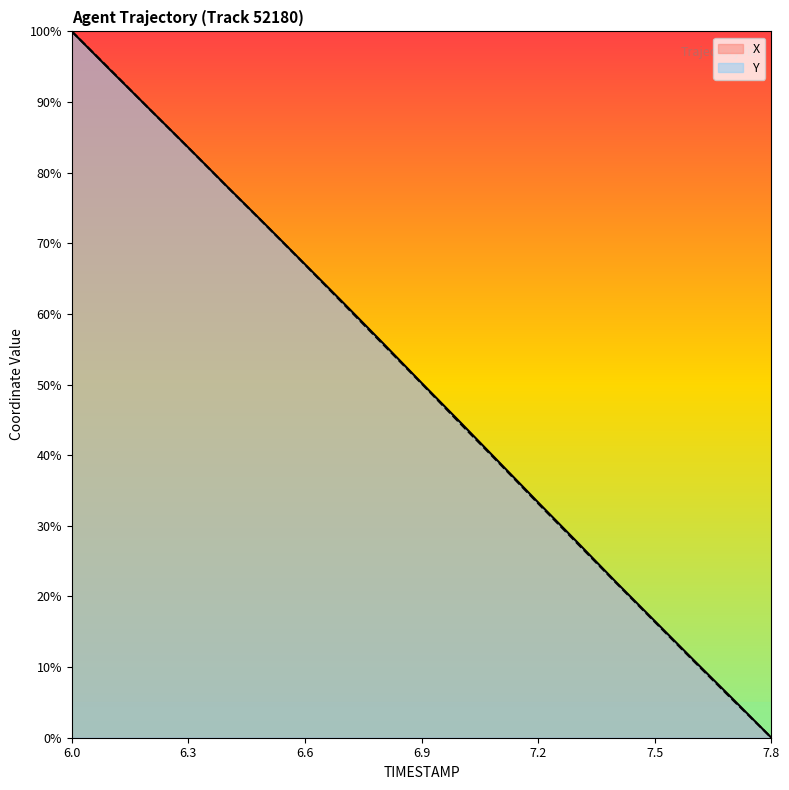

Where does the X series first go above 50?

6.0